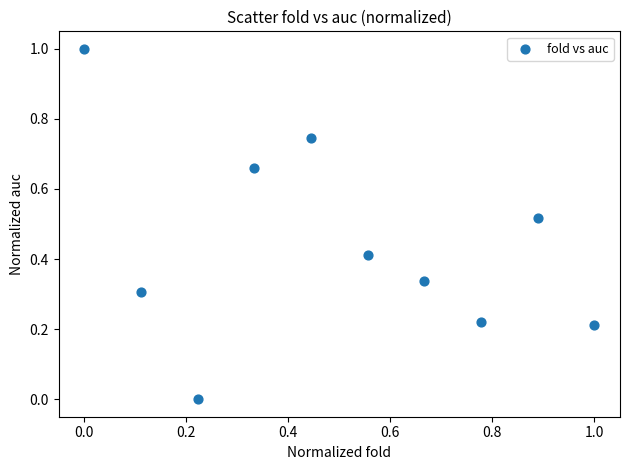

What is the range of Y values (max minus min)?

1.0